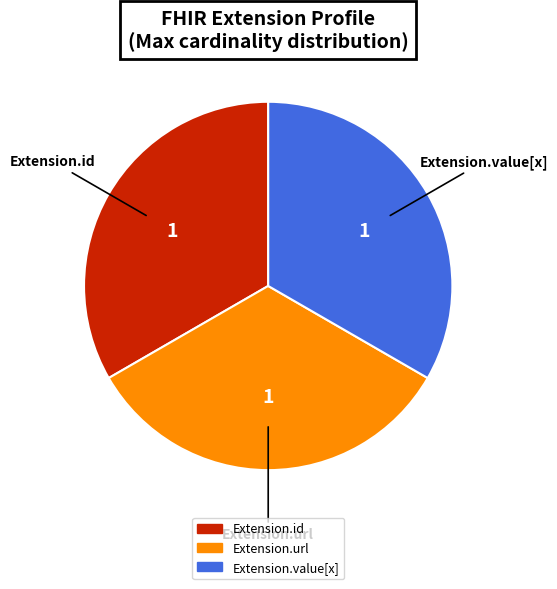

Is there any slice that represents more than half of the pie?

No